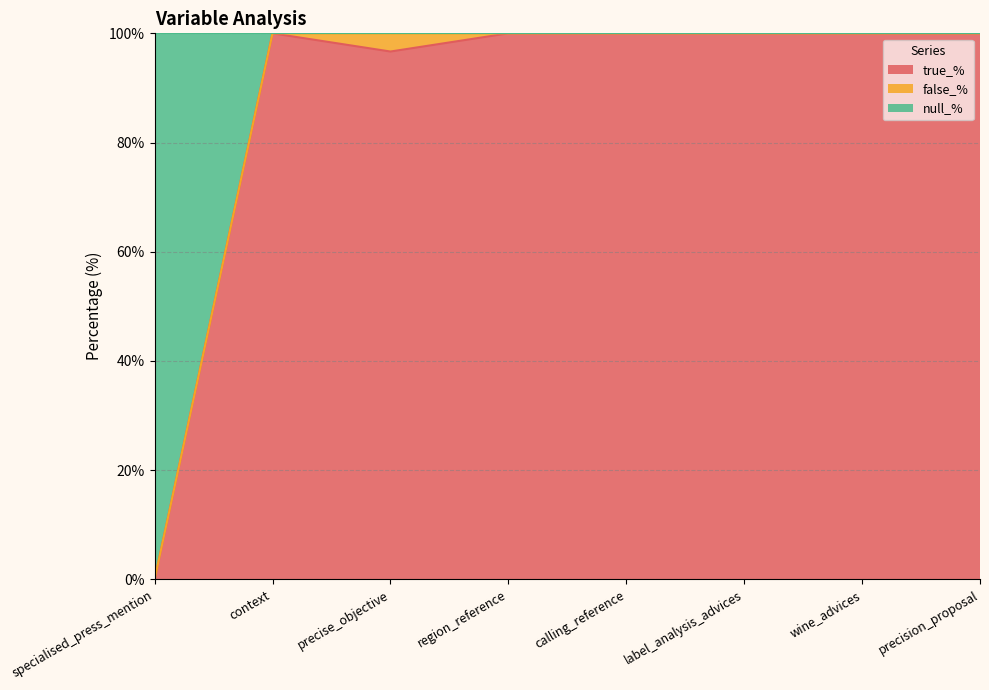

What is the approximate value of true_% at precise_objective?

96.7